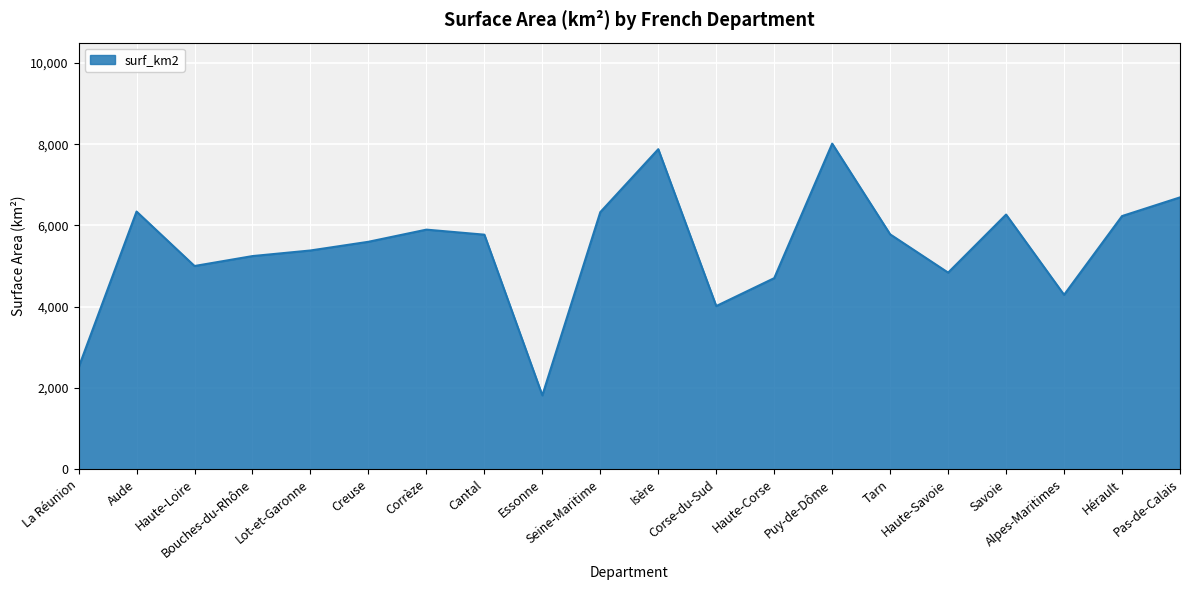

What is the average value?

5431